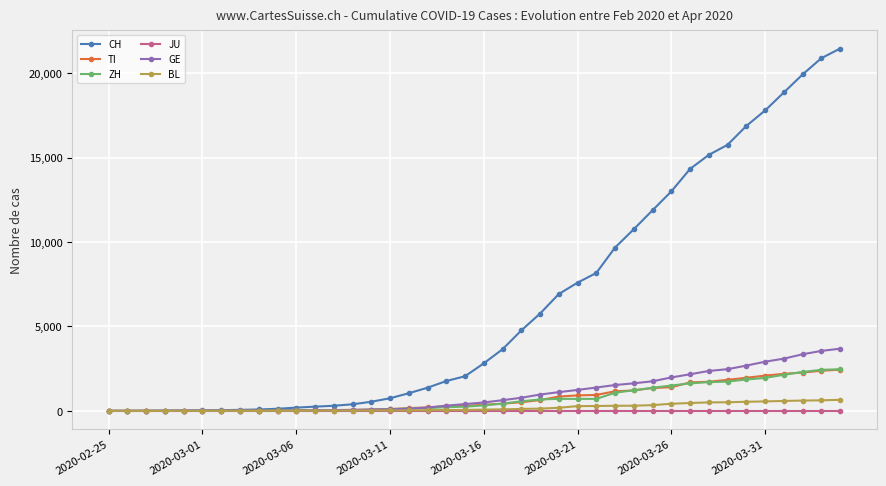

What is the maximum value for TI?

2442